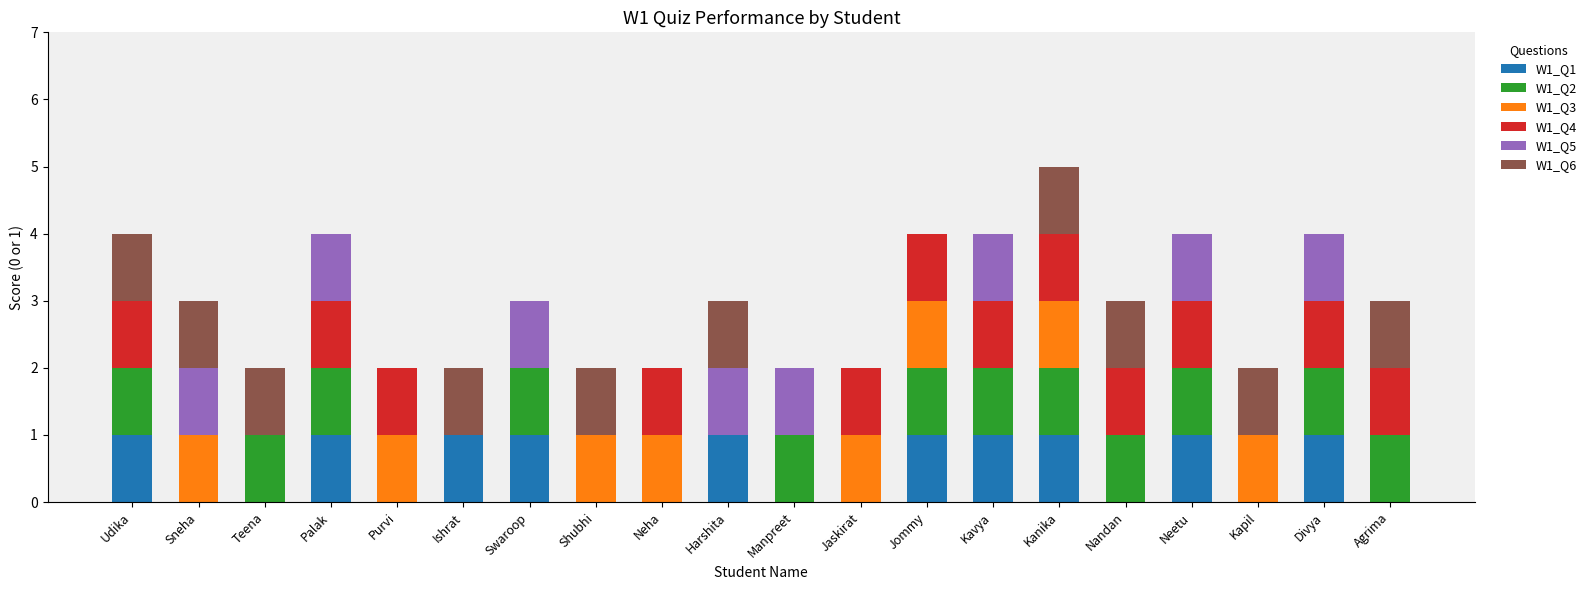

At which category is the sum across all series the highest?

Kanika